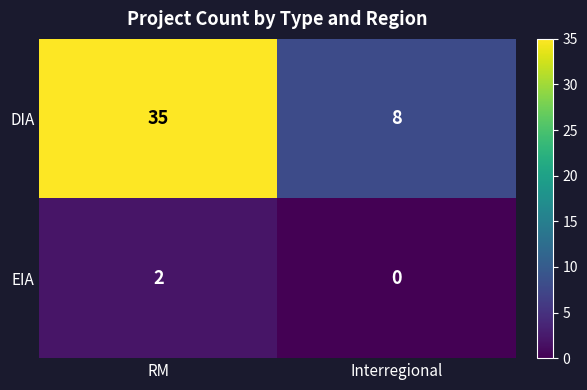

What is the average value of the DIA series?

22